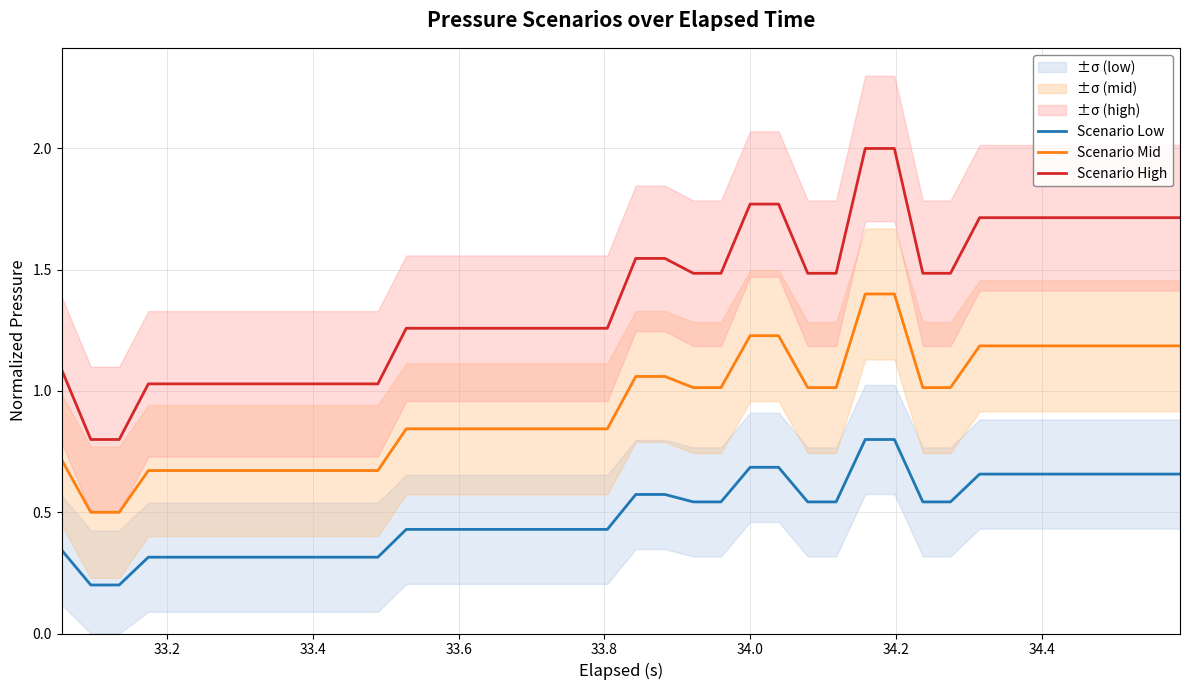

How many data points in Scenario High are above 1?

38